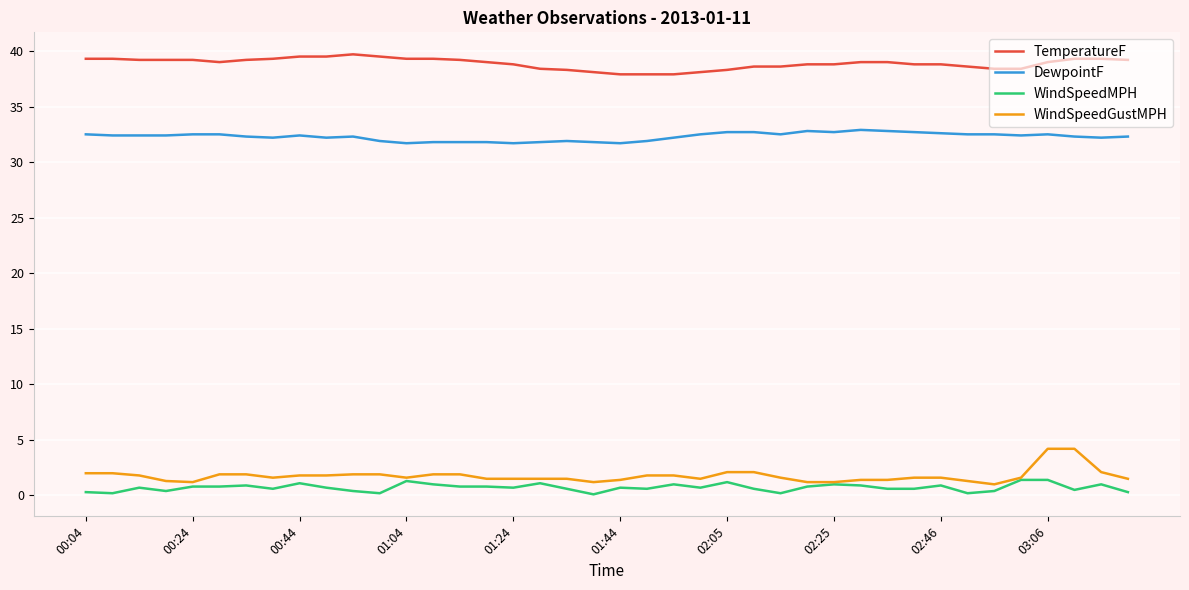

Which series has the largest total across all categories?

TemperatureF